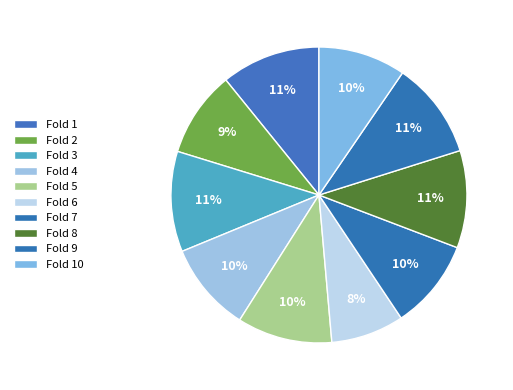

What percentage is the Fold 5 slice, to the nearest percent?

10%